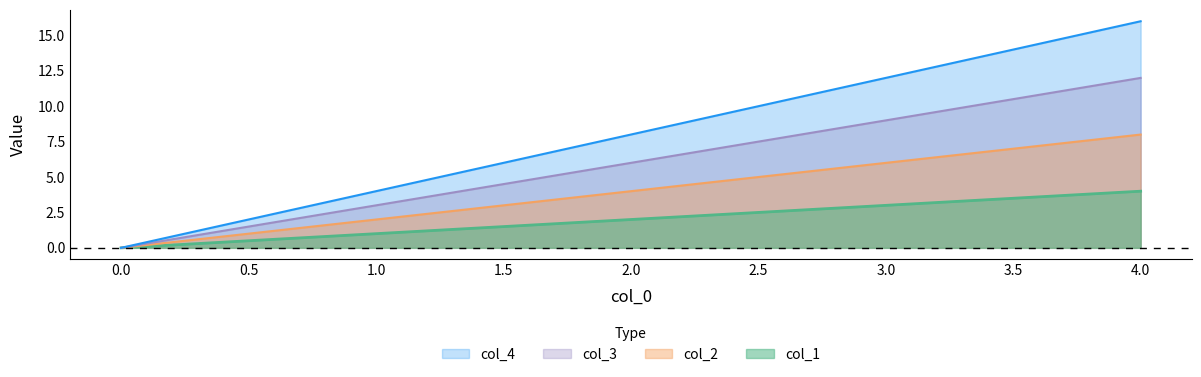

List the series in order of their peak value, lowest first.

col_1, col_2, col_3, col_4